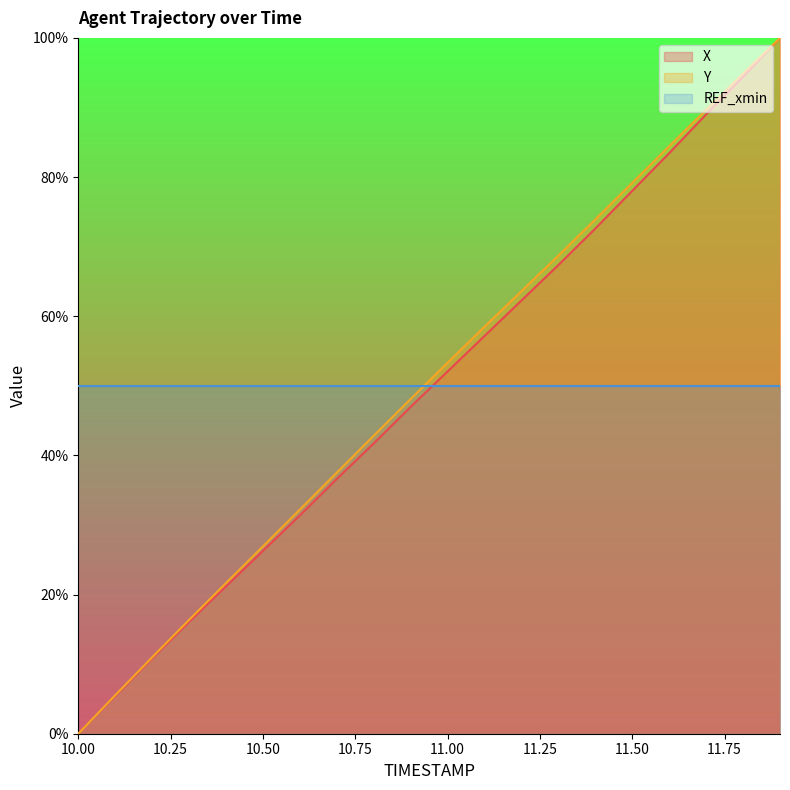

What is the total value across all series at 10.50?

103.2